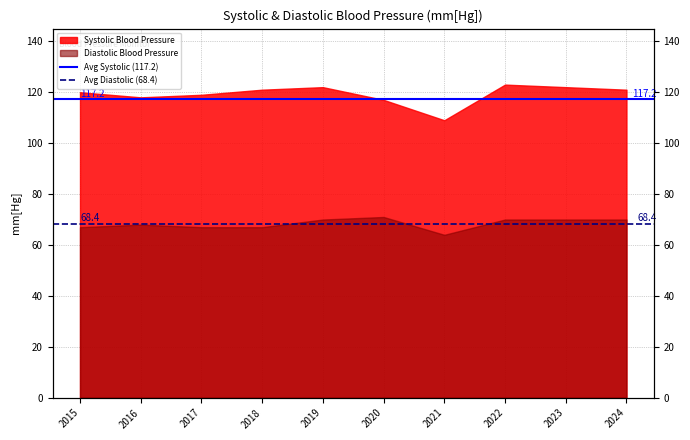

How many lines are shown in the chart?

2